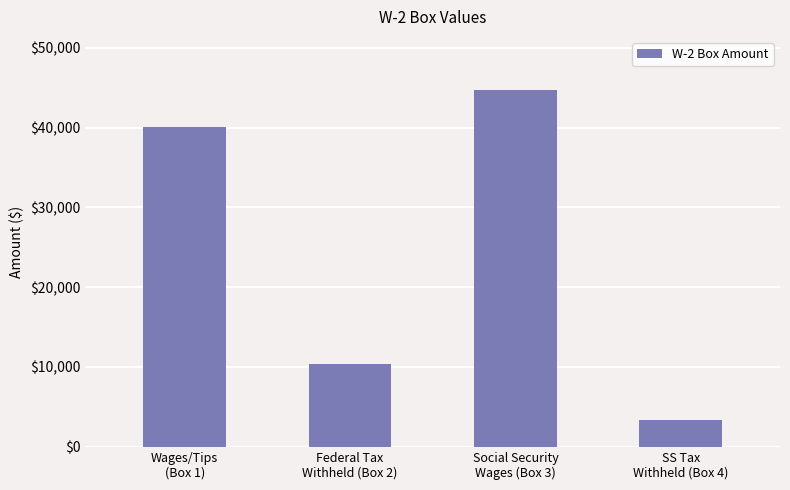

The value at Wages/Tips
(Box 1) is 40052.6. True or false?

True